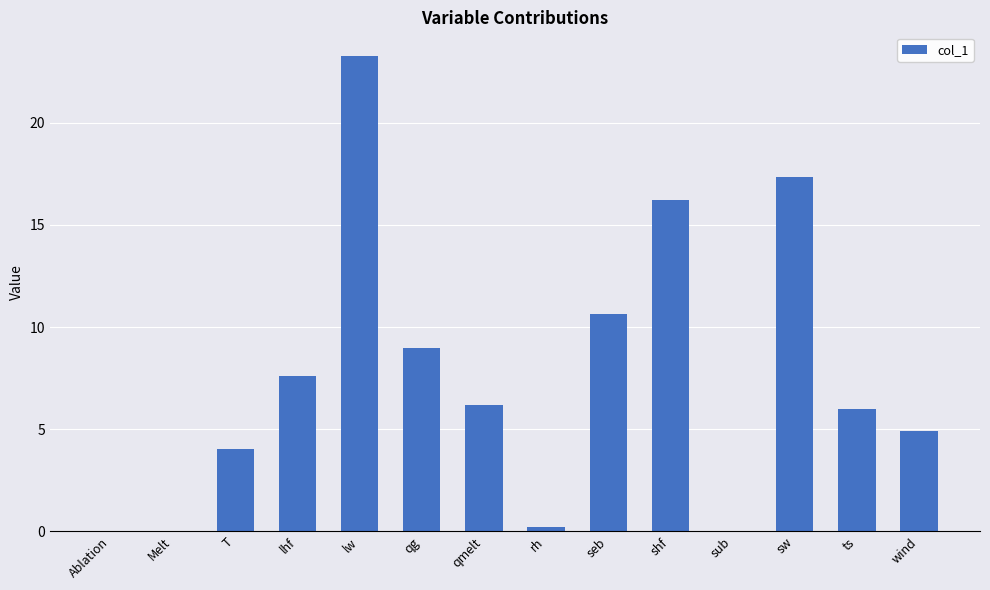

What is the sum of all values?

105.4